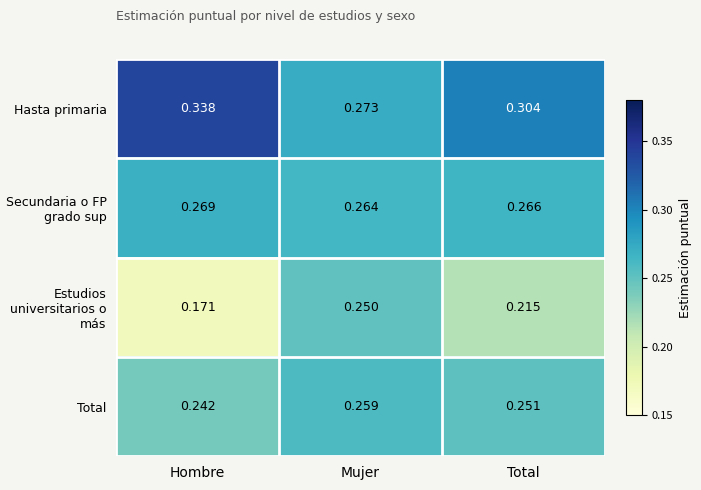

At which label does Secundaria o FP grado sup reach its minimum?

Mujer